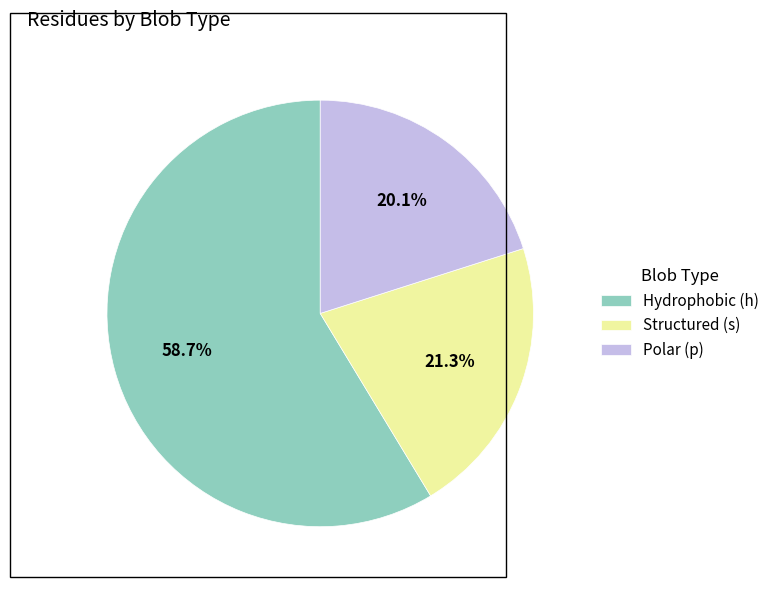

Rank the categories by value from highest to lowest.

Hydrophobic (h), Structured (s), Polar (p)